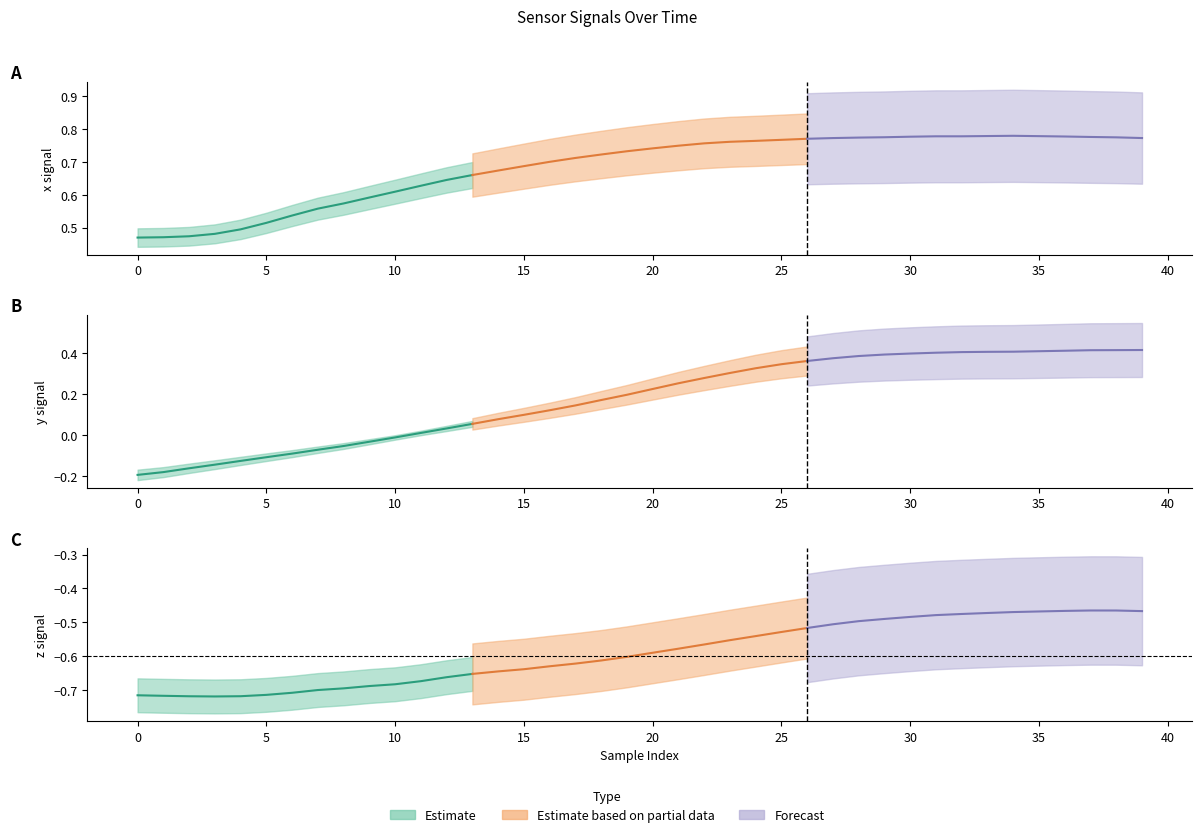

The w series shows 0.3 at 6. True or false?

False